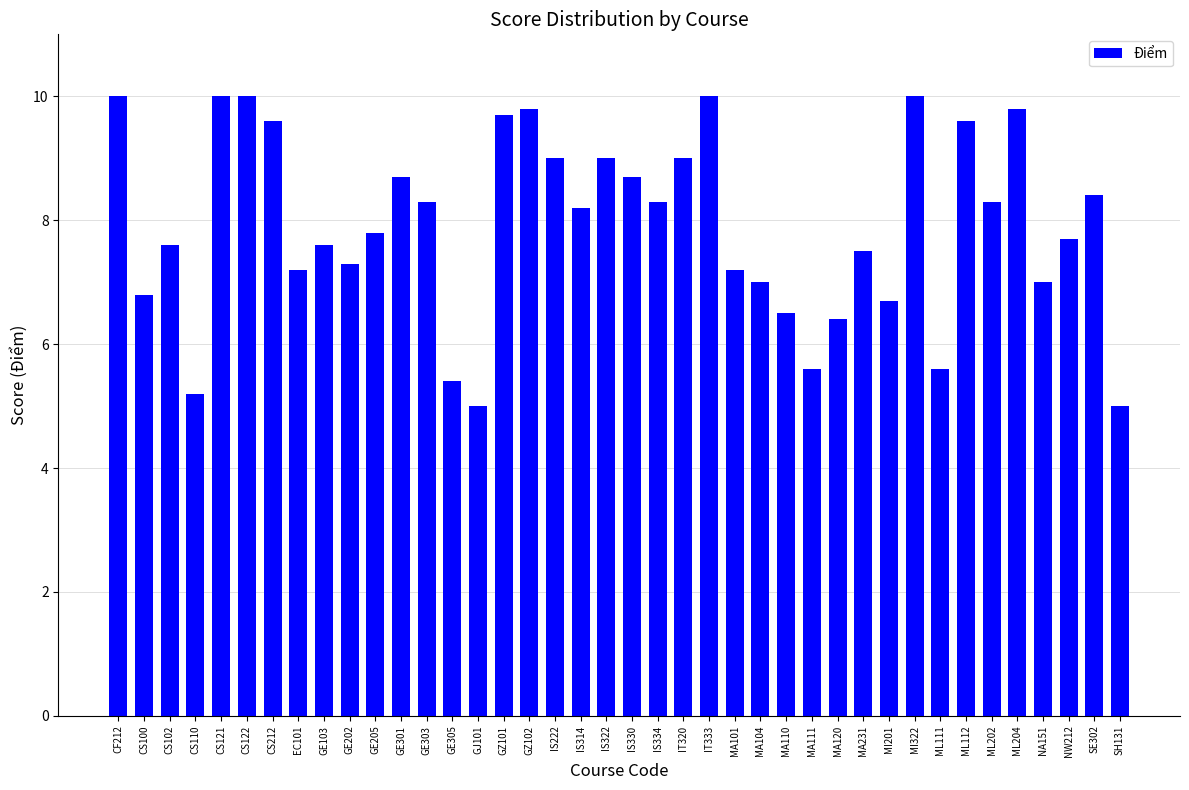

Is it true that the value at CS121 is 10.0?

True